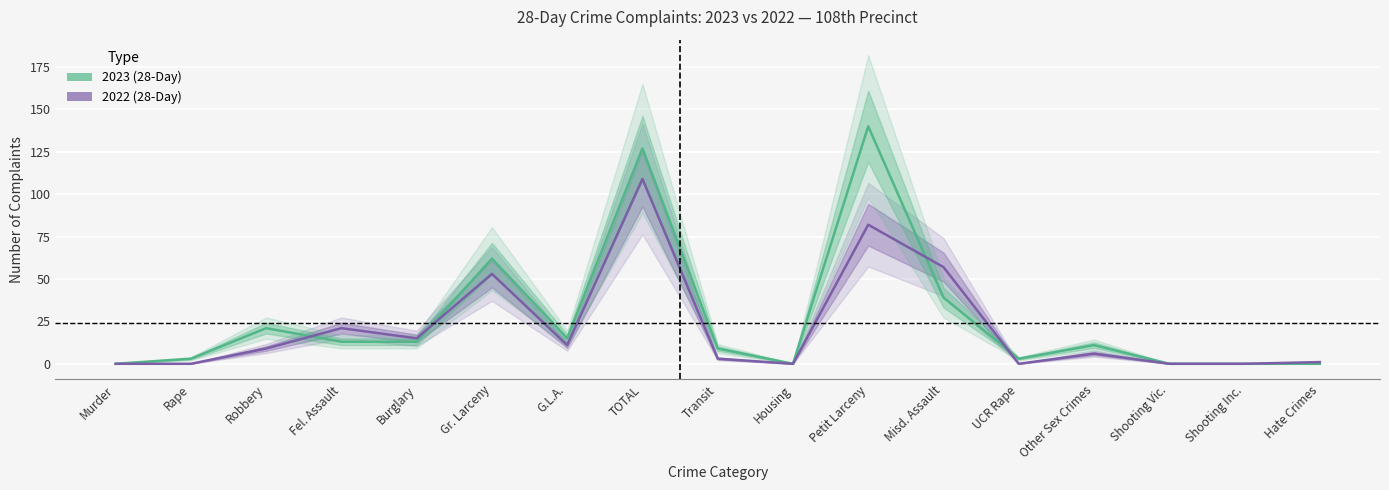

List the labels in order of 2022 value, largest first.

TOTAL, Petit Larceny, Misd. Assault, Gr. Larceny, Fel. Assault, Burglary, G.L.A., Robbery, Other Sex Crimes, Transit, Hate Crimes, Murder, Rape, Housing, UCR Rape, Shooting Vic., Shooting Inc.